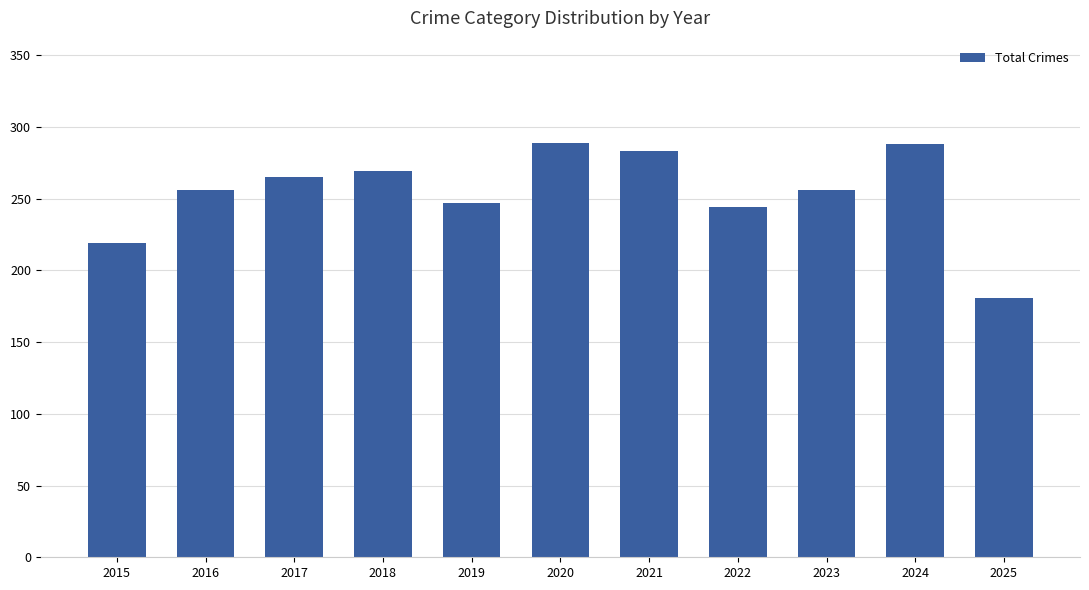

At which category does the chart reach its minimum across all series?

2025